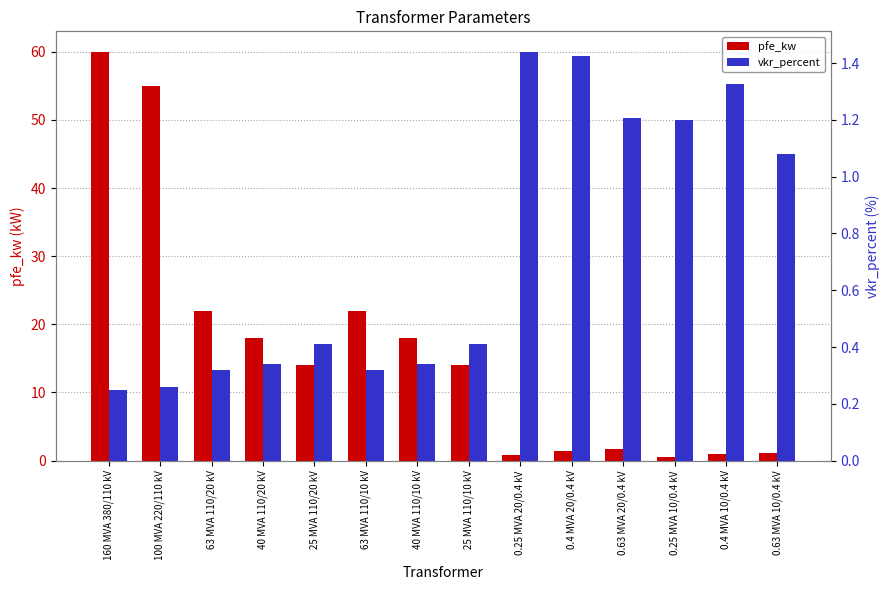

The value of pfe_kw at 100 MVA 220/110 kV is 38.3. True or false?

False